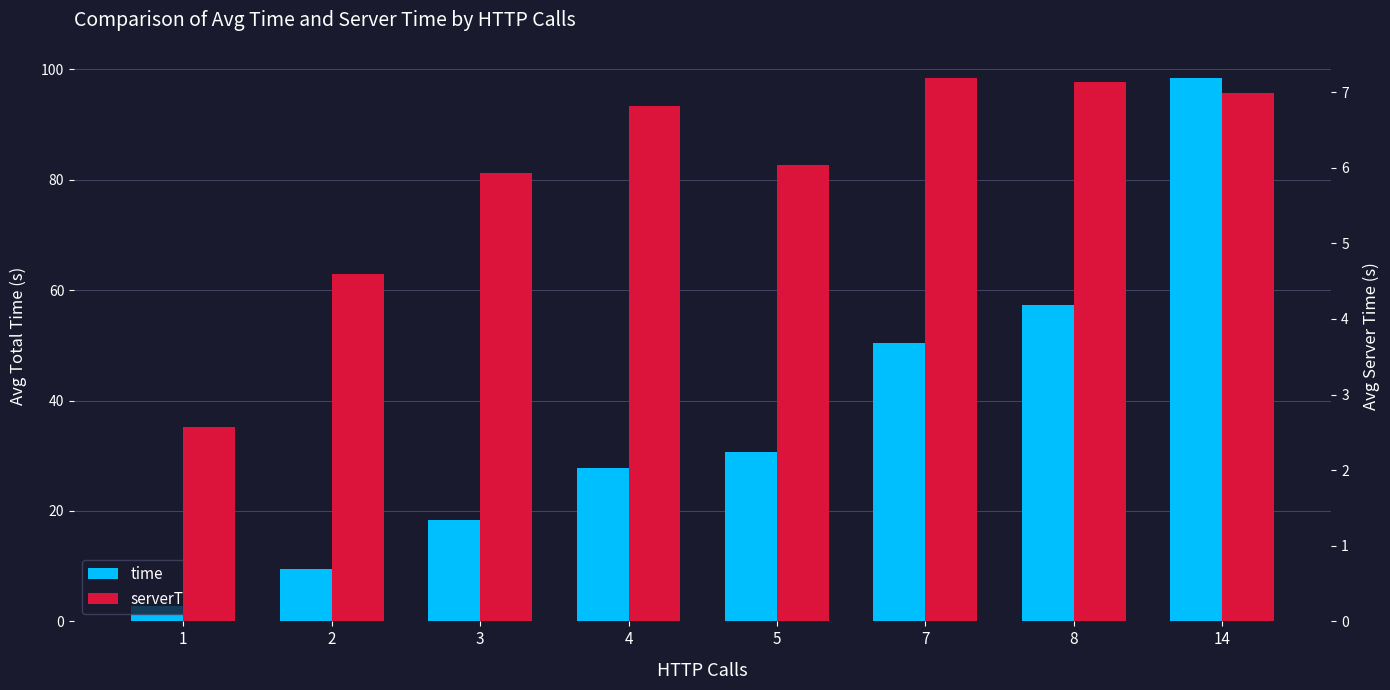

Is the value of time at 7 greater than the value of serverTime at 8?

Yes